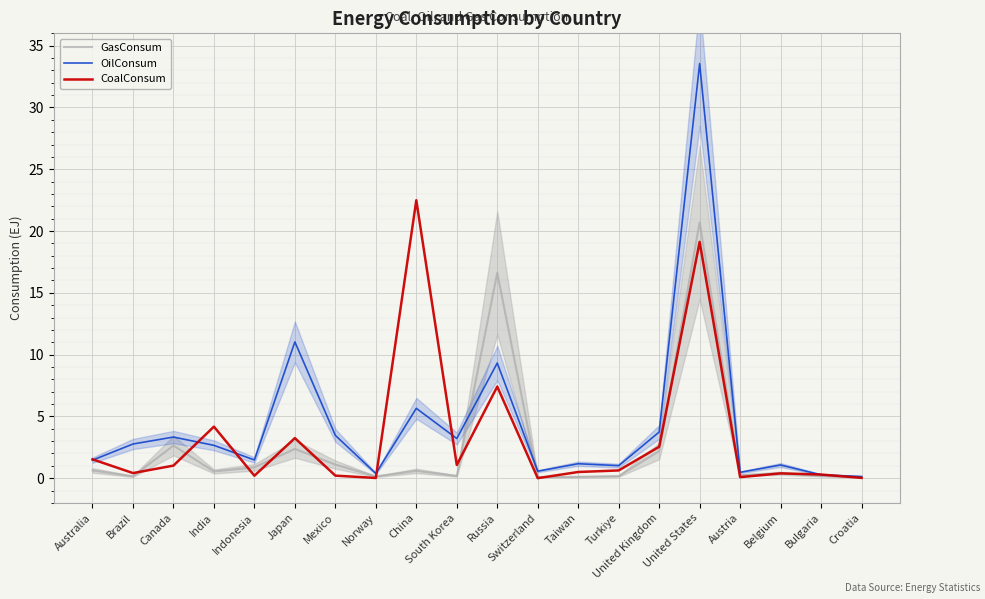

True or false: CoalConsum has a value of 4.2 at India.

True